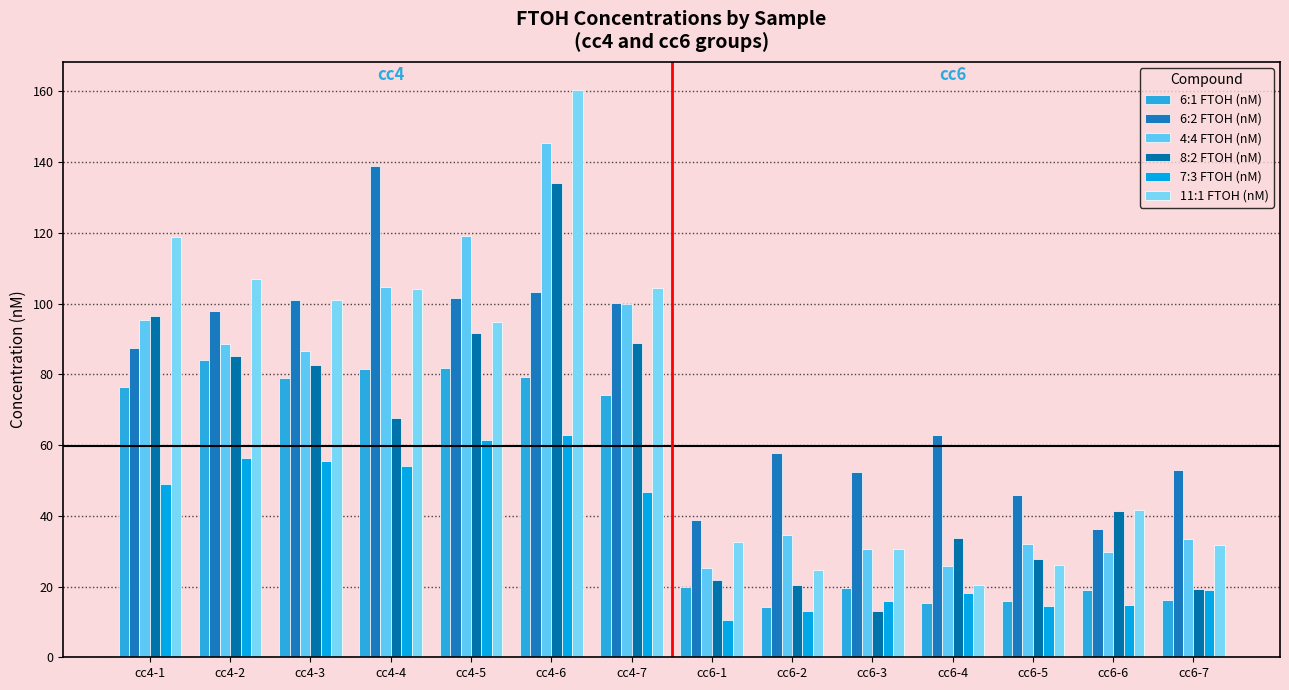

Which series has the largest total across all categories?

6:2 FTOH (nM)